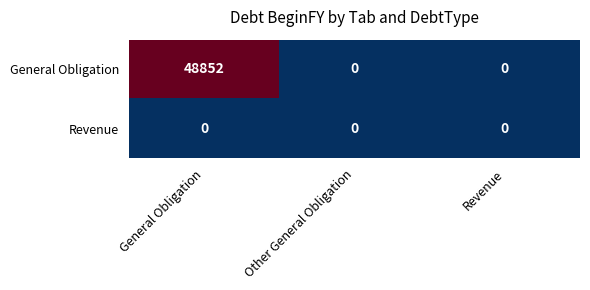

Reading right to left, transcribe all the data shown in this chart.

General Obligation: 0	0	48852
Revenue: 0	0	0